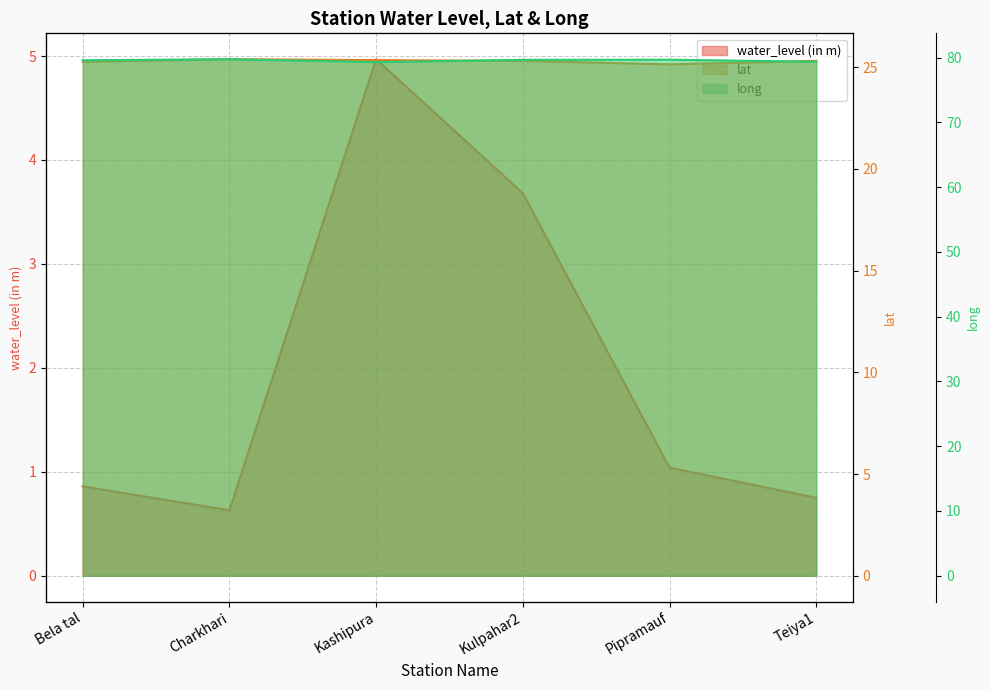

Does the chart display data point markers on the line(s)?

No